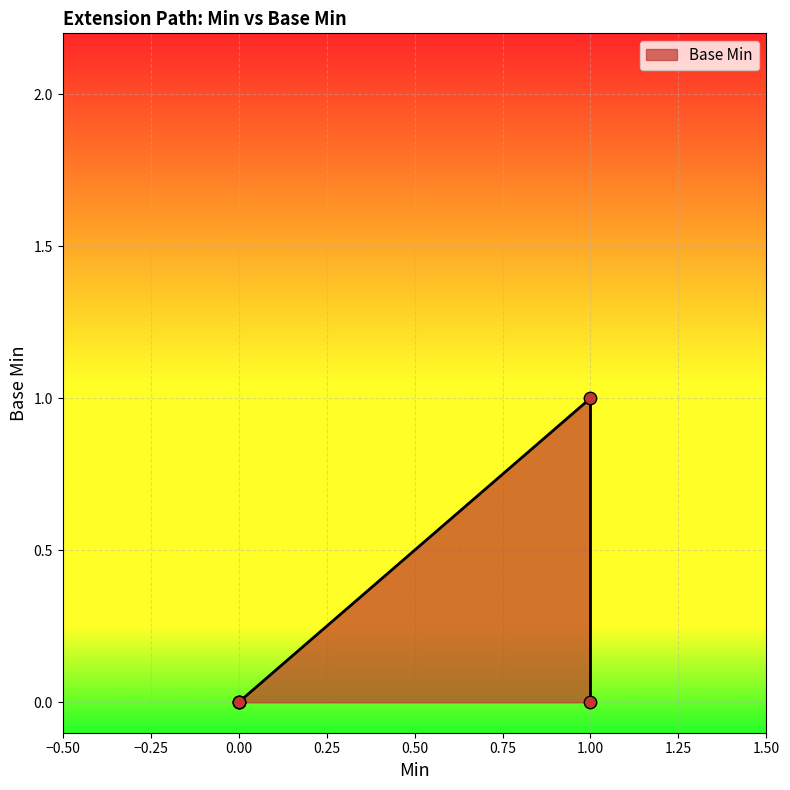

What is the change in value from 0 to 1?

+1